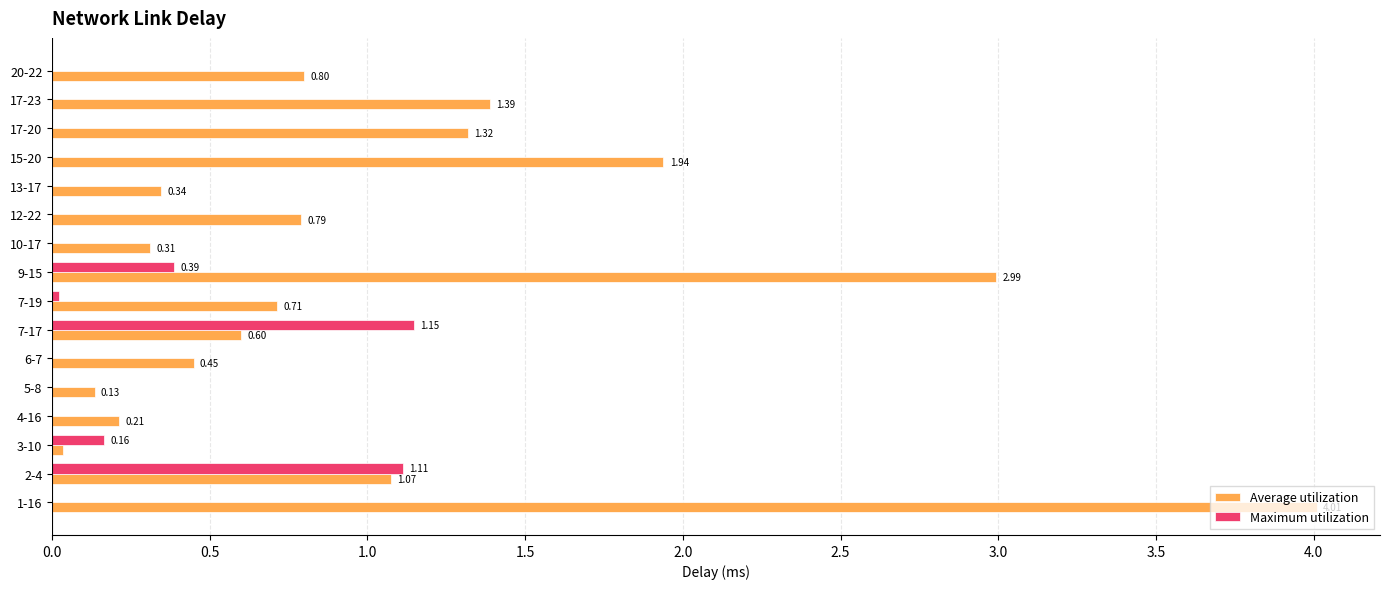

Which series has the largest total across all categories?

Average utilization